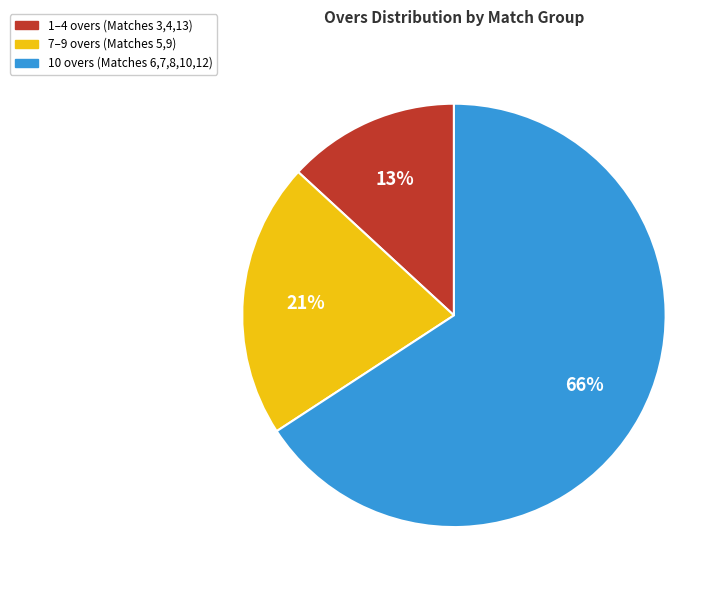

How many slices are in this pie chart?

3